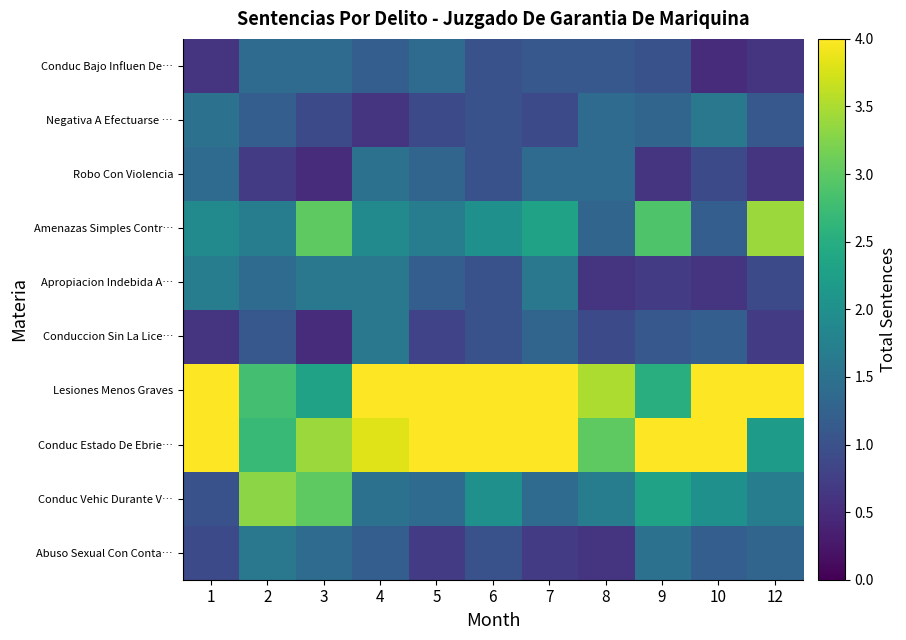

Reading left to right, transcribe all the data shown in this chart.

Abuso Sexual Con Conta…: 1=0.9	2=1.6	3=1.4	4=1.2	5=0.7	6=1.0	7=0.7	8=0.6	9=1.5	10=1.2	12=1.3
Conduc Vehic Durante V…: 1=1.0	2=3.3	3=3.0	4=1.5	5=1.4	6=2.0	7=1.4	8=1.7	9=2.3	10=2.0	12=1.7
Conduc Estado De Ebrie…: 1=4.9	2=2.7	3=3.4	4=3.8	5=4.2	6=4.0	7=5.8	8=3.0	9=4.5	10=4.8	12=2.2
Lesiones Menos Graves: 1=4.9	2=2.8	3=2.3	4=6.6	5=6.6	6=4.0	7=5.9	8=3.5	9=2.5	10=5.3	12=4.1
Conduccion Sin La Lice…: 1=0.6	2=1.1	3=0.5	4=1.6	5=0.8	6=1.0	7=1.3	8=0.9	9=1.1	10=1.2	12=0.7
Apropiacion Indebida A…: 1=1.7	2=1.4	3=1.6	4=1.6	5=1.2	6=1.0	7=1.6	8=0.6	9=0.7	10=0.6	12=0.9
Amenazas Simples Contr…: 1=1.9	2=1.7	3=3.0	4=1.9	5=1.7	6=2.0	7=2.3	8=1.3	9=2.9	10=1.2	12=3.4
Robo Con Violencia: 1=1.4	2=0.7	3=0.5	4=1.5	5=1.3	6=1.0	7=1.4	8=1.4	9=0.6	10=0.9	12=0.6
Negativa A Efectuarse …: 1=1.5	2=1.2	3=0.9	4=0.6	5=0.9	6=1.0	7=0.9	8=1.4	9=1.3	10=1.6	12=1.1
Conduc Bajo Influen De…: 1=0.6	2=1.4	3=1.4	4=1.2	5=1.4	6=1.0	7=1.1	8=1.1	9=1.0	10=0.5	12=0.6